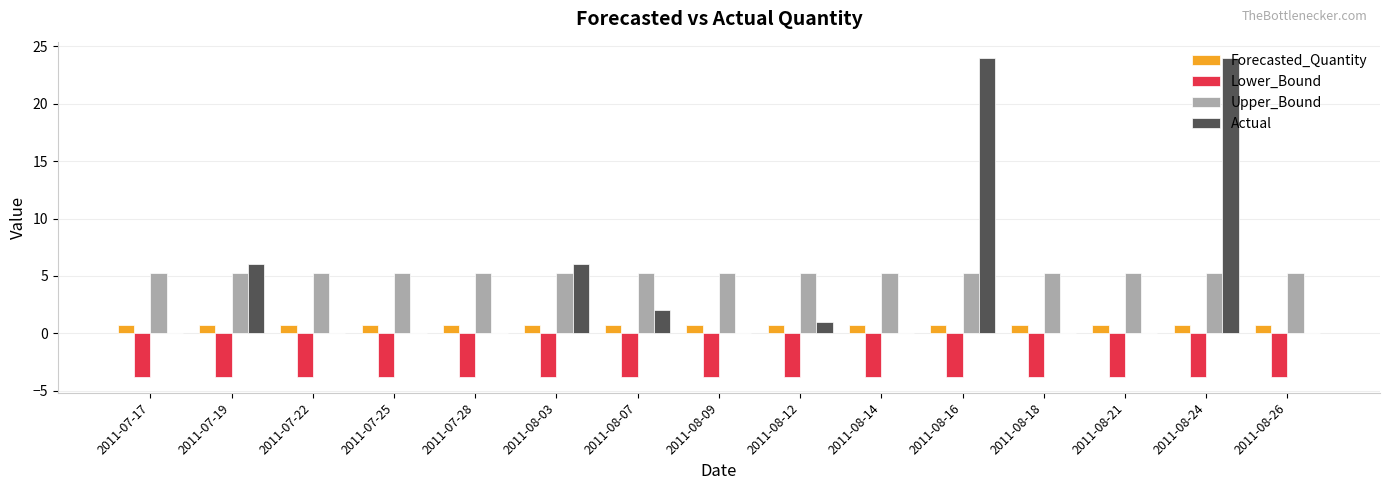

What is the sum of all Actual values?

63.0